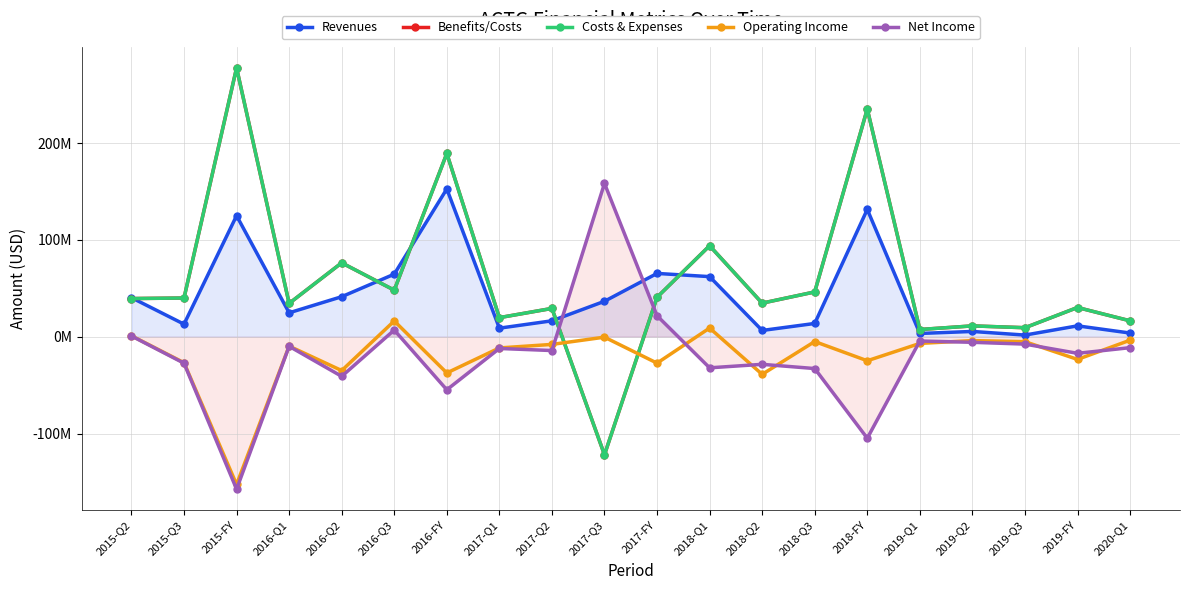

How many lines are shown in the chart?

5